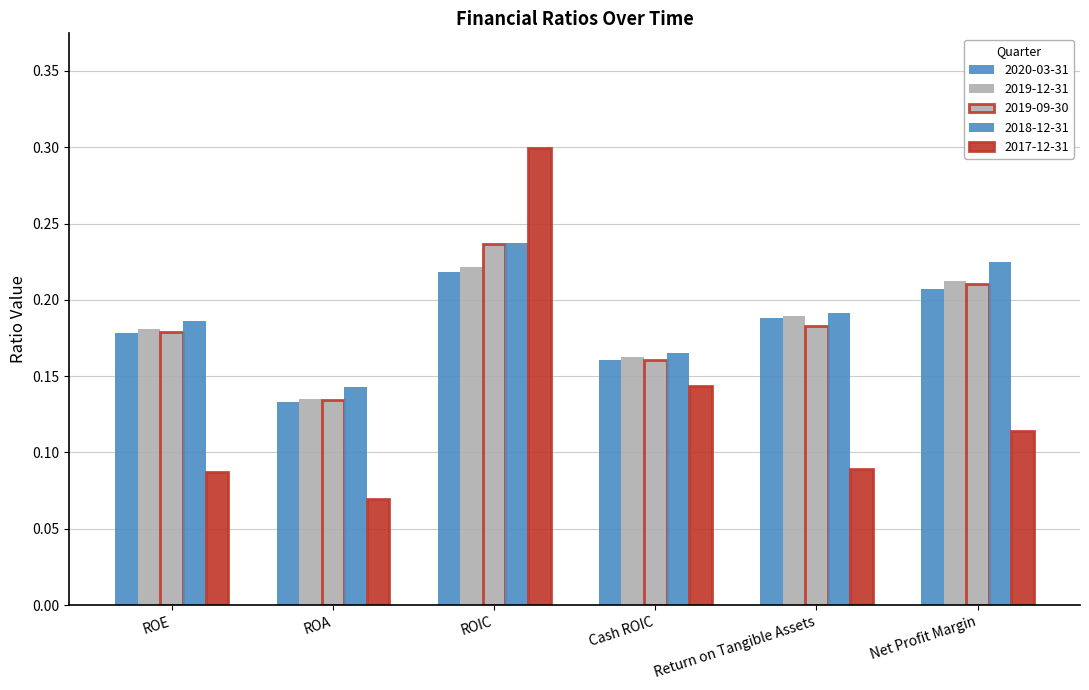

Which label corresponds to the smallest value in the chart?

ROA